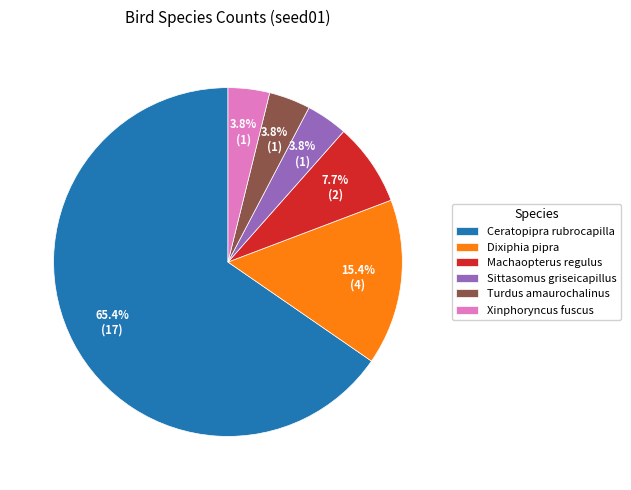

How many slices are in this pie chart?

6